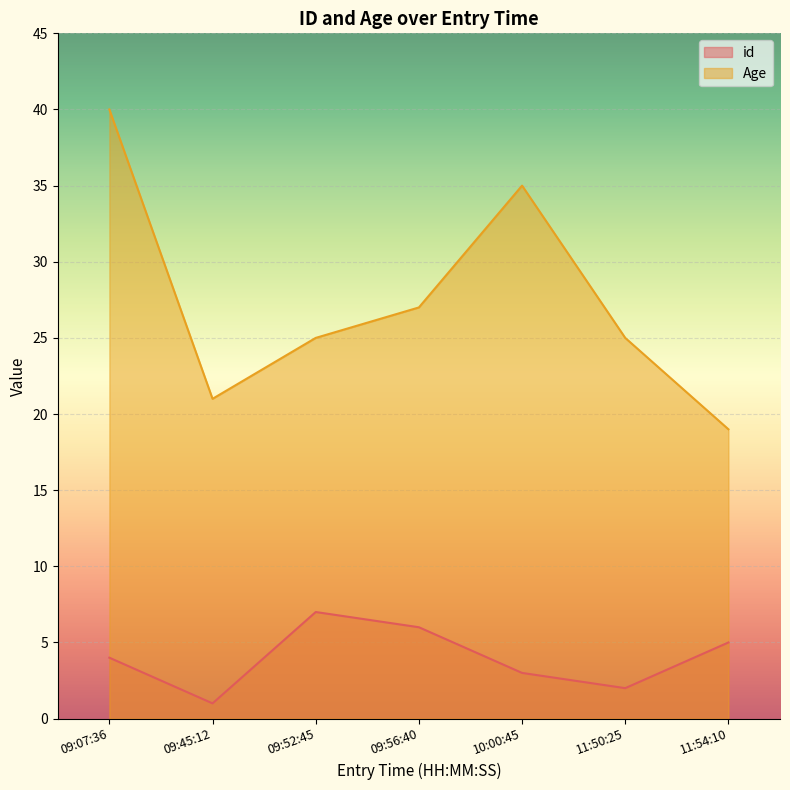

At which category does the chart reach its minimum across all series?

09:45:12